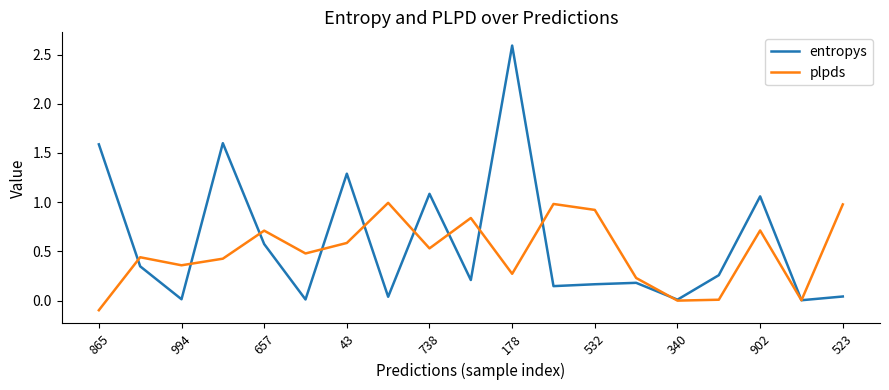

List the series in order of their overall mean, lowest first.

plpds, entropys